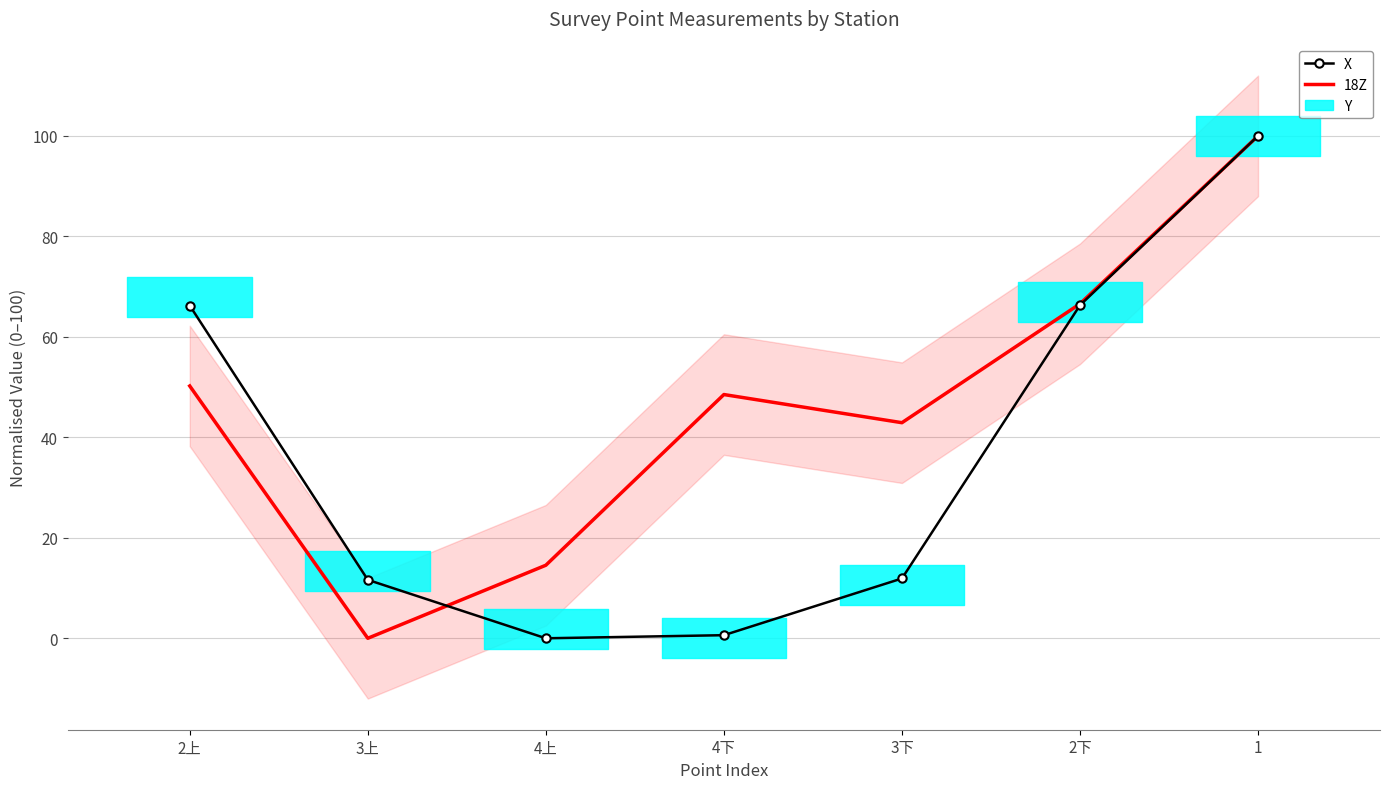

What is the highest value of the 18Z series?

100.0